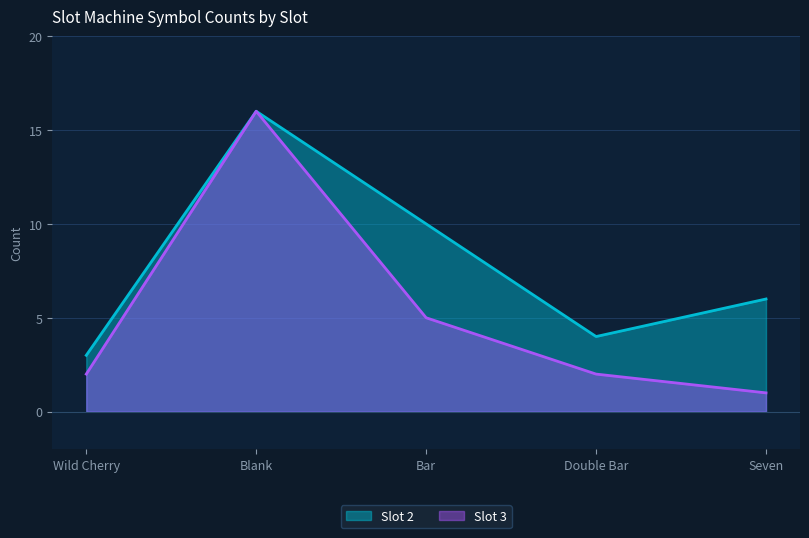

What is the smallest value displayed?

1